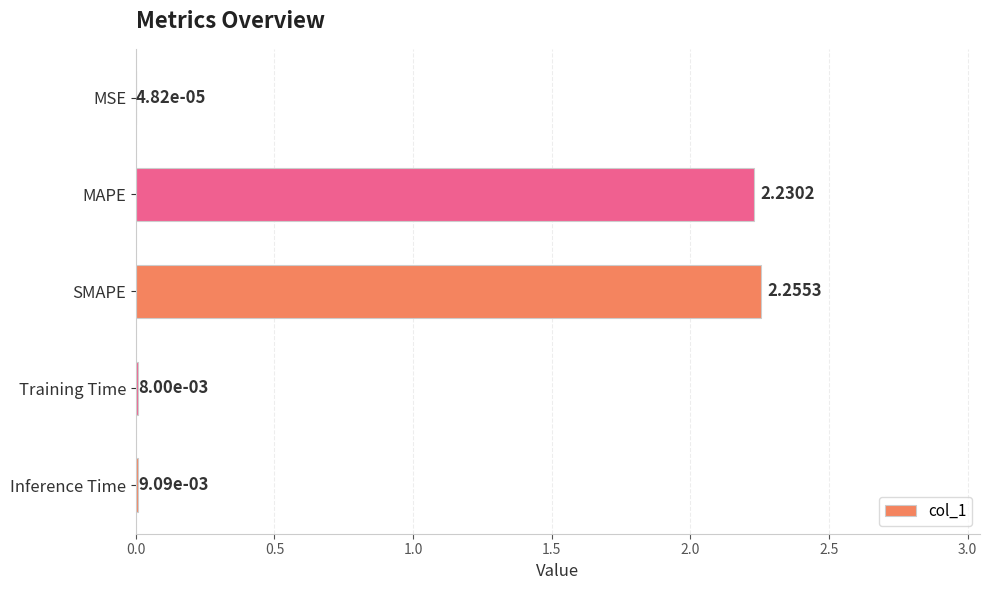

At which label is the value closest to 1?

Inference Time